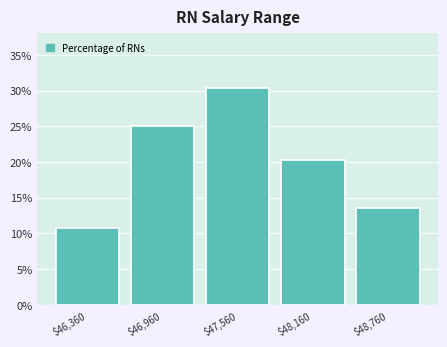

Reading right to left, list all the values displayed in this chart.

13.5	20.3	30.4	25.0	10.8